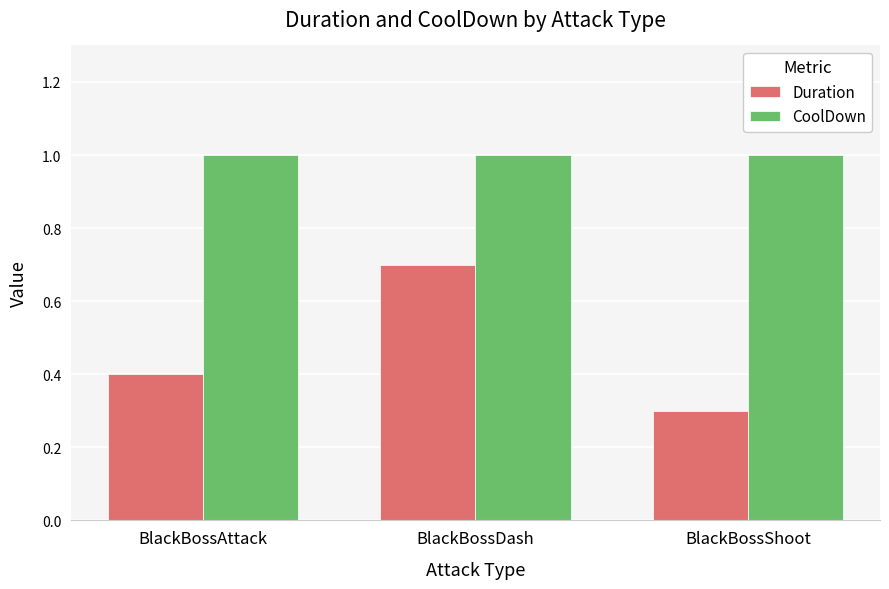

Rank the series by their maximum value, from lowest to highest.

Duration, CoolDown